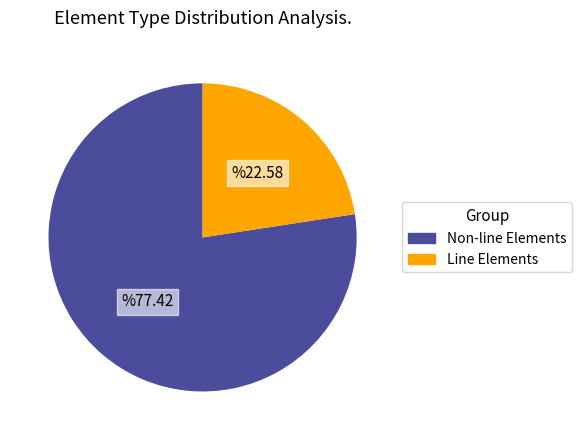

Does any single category account for the majority?

Yes